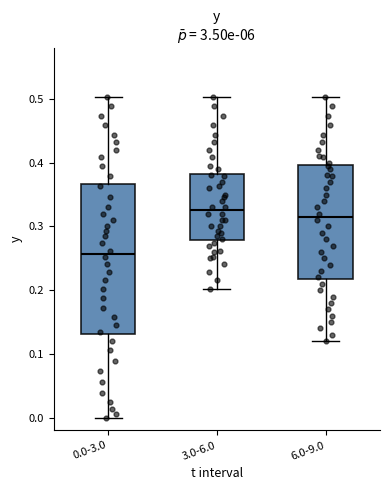

Where is the lower edge of the box for 6.0-9.0 on the y-axis? The values are not printed on the chart, so give them approximately, as read against the axis.

0.22